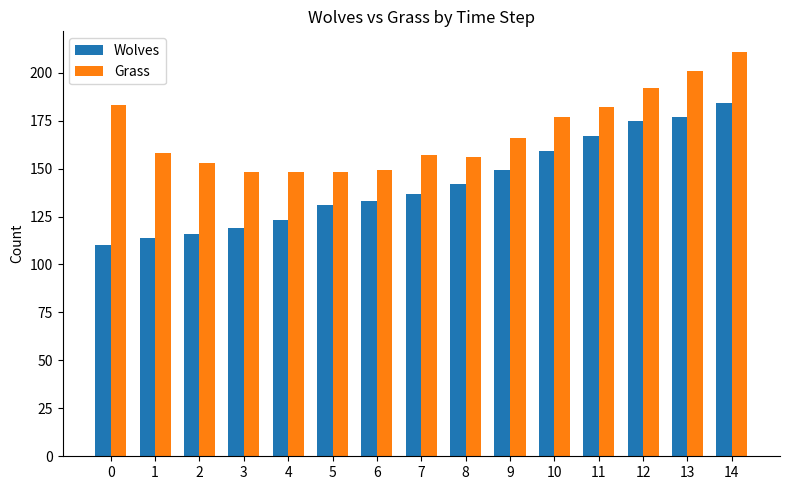

True or false: Grass has a value of 82 at 0.

False